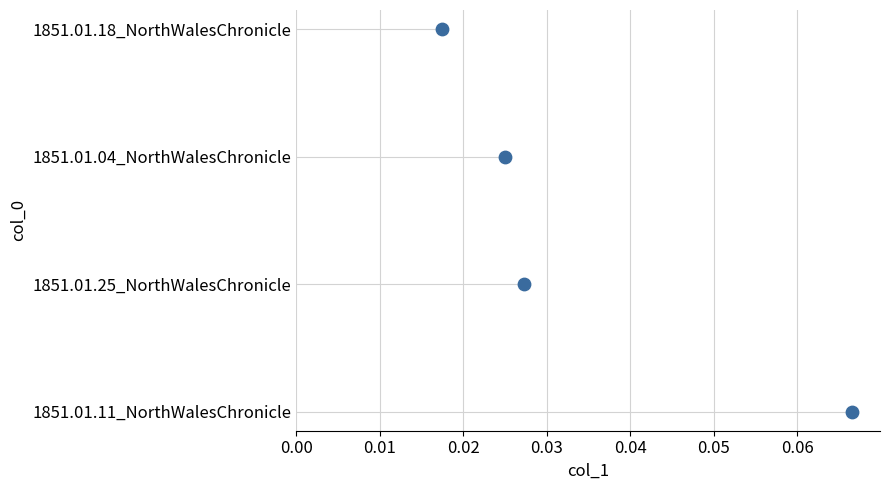

Which has a higher value, 0.00 or 0.02?

0.02